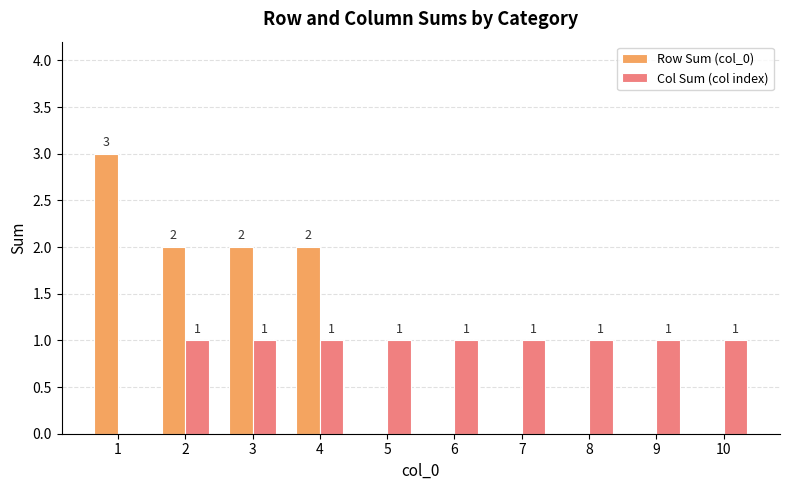

Reading right to left, list all the values displayed in this chart.

Row Sum (col_0): 0	0	0	0	0	0	2	2	2	3
Col Sum (col index): 1	1	1	1	1	1	1	1	1	0